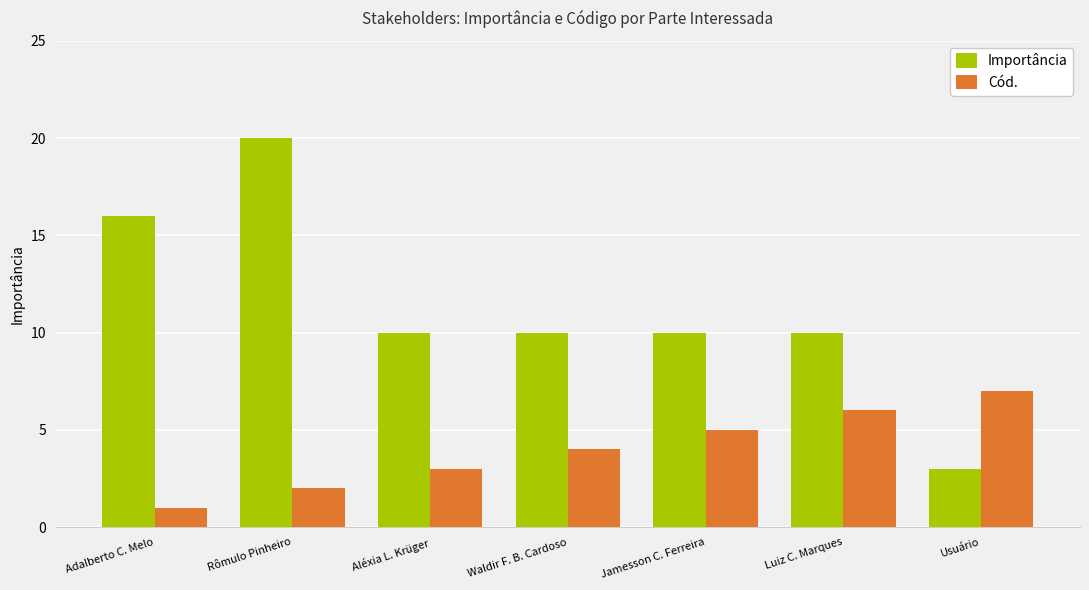

How many bars are there in each group?

2